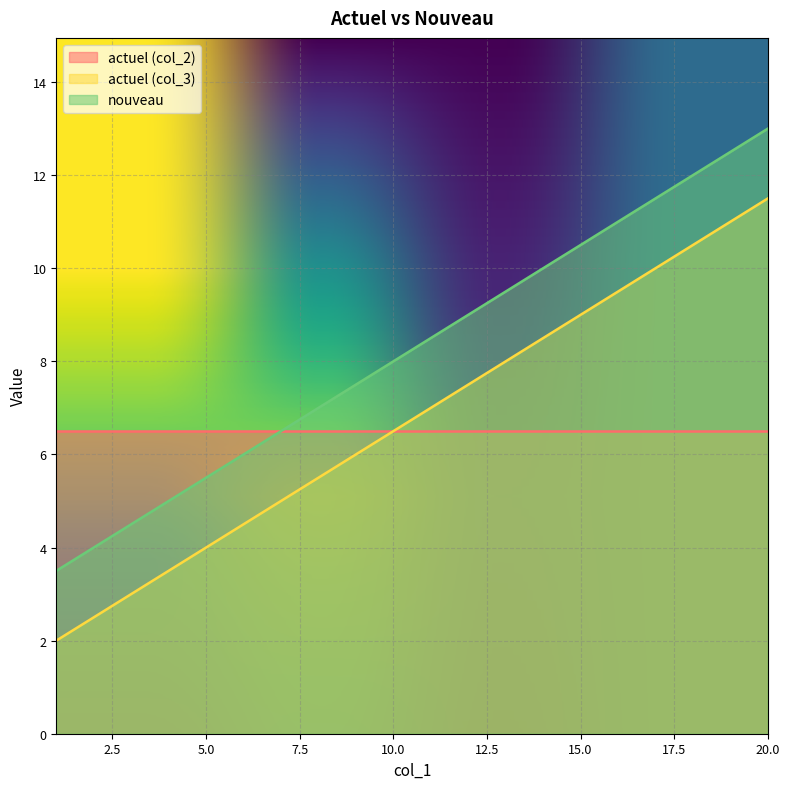

At how many categories does at least one series exceed 11?

4